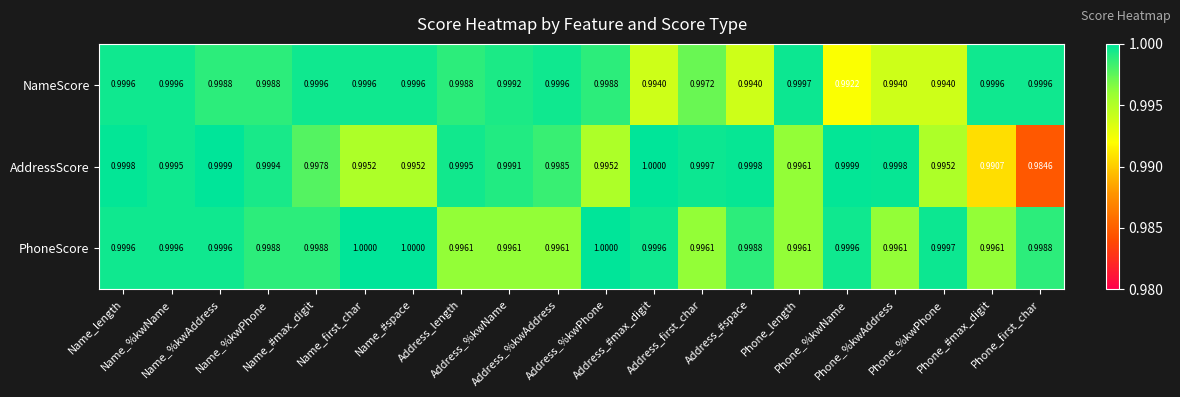

Which series has the largest range (max minus min)?

AddressScore